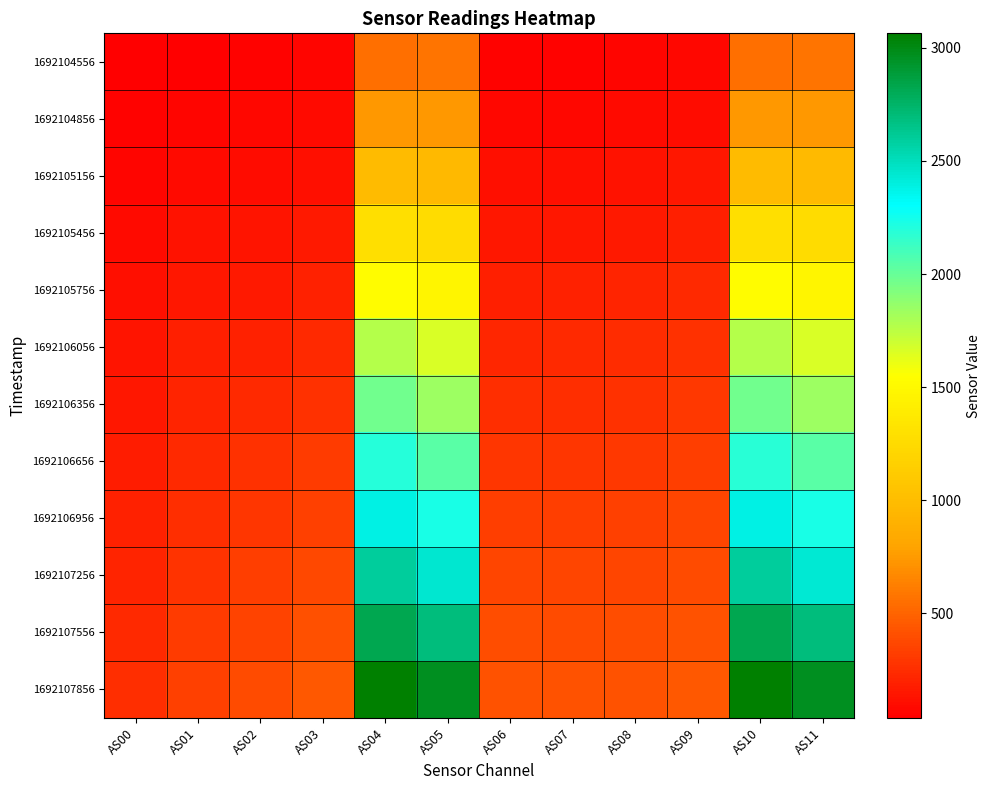

At which category does the chart reach its peak across all series?

AS10